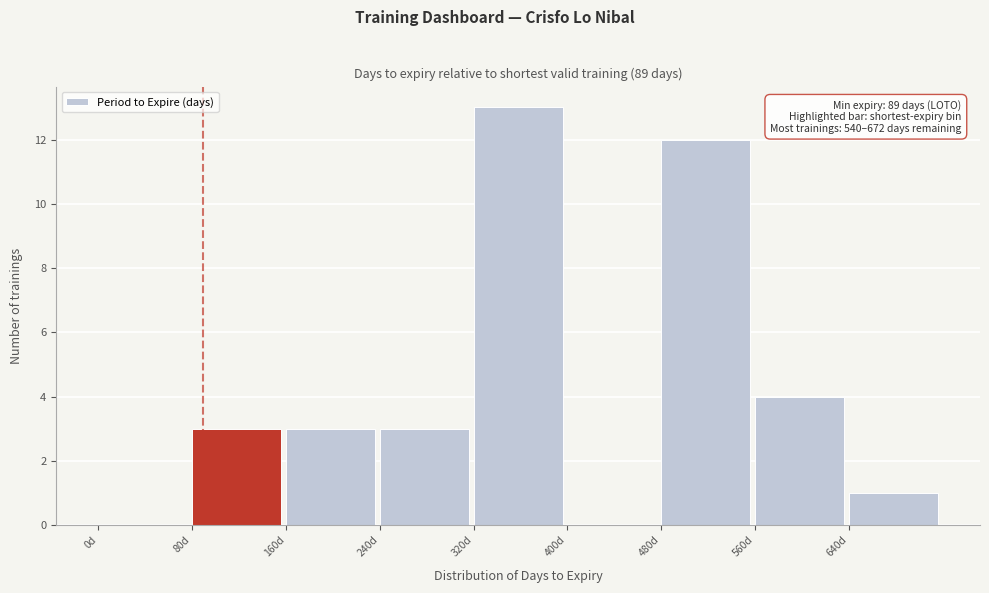

Over which range of the x-axis is the bar tallest?

320 to 400